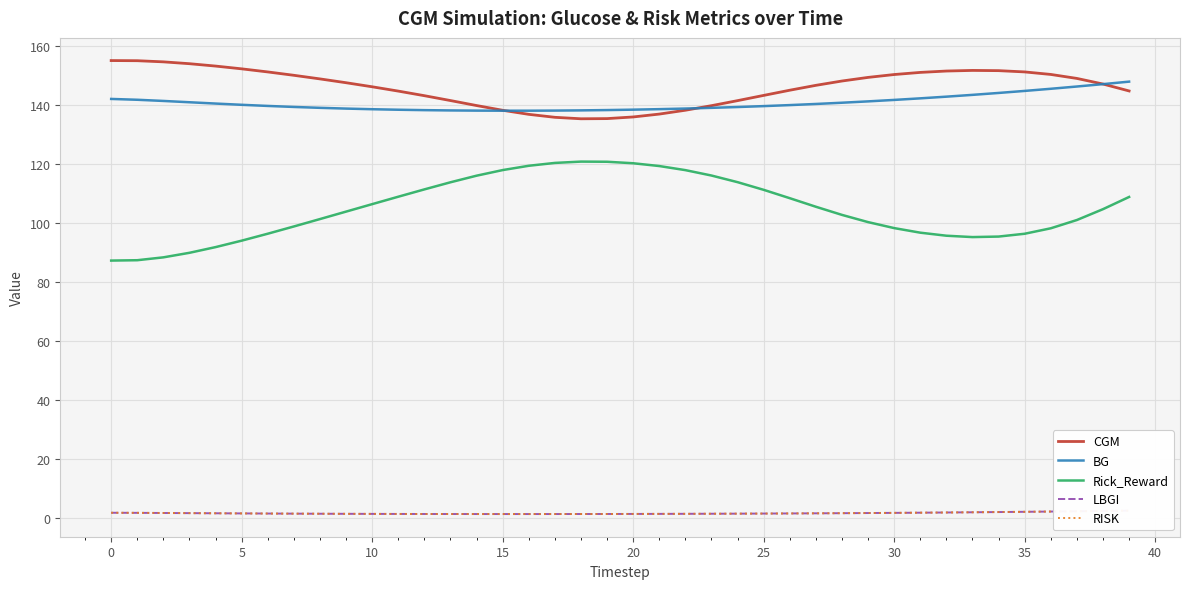

Reading left to right, what are all the values shown in this chart?

CGM: 155.2	155.1	154.7	154.1	153.3	152.3	151.3	150.2	148.9	147.6	146.3	144.8	143.2	141.6	139.9	138.3	136.9	135.9	135.4	135.5	136.0	137.0	138.3	139.9	141.6	143.3	145.1	146.8	148.2	149.4	150.4	151.1	151.6	151.8	151.7	151.3	150.4	149.1	147.2	144.9
BG: 142.1	141.9	141.5	141.0	140.6	140.2	139.8	139.4	139.1	138.9	138.7	138.5	138.3	138.2	138.2	138.2	138.2	138.2	138.3	138.4	138.5	138.7	138.9	139.1	139.4	139.7	140.1	140.4	140.9	141.3	141.8	142.3	142.9	143.5	144.2	144.9	145.6	146.4	147.2	148.0
Rick_Reward: 87.4	87.5	88.5	90.0	91.9	94.1	96.5	98.9	101.4	104.0	106.5	109.0	111.5	113.9	116.1	118.0	119.5	120.5	120.9	120.9	120.3	119.4	118.0	116.2	113.9	111.3	108.5	105.6	102.8	100.4	98.4	96.8	95.8	95.3	95.5	96.5	98.3	101.1	104.8	108.9
LBGI: 1.9	1.9	1.8	1.8	1.7	1.7	1.6	1.6	1.6	1.5	1.5	1.5	1.5	1.5	1.5	1.5	1.5	1.5	1.5	1.5	1.5	1.5	1.5	1.6	1.6	1.6	1.7	1.7	1.8	1.8	1.9	1.9	2.0	2.1	2.1	2.2	2.3	2.4	2.5	2.6
RISK: 1.9	1.9	1.8	1.8	1.7	1.7	1.6	1.6	1.6	1.5	1.5	1.5	1.5	1.5	1.5	1.5	1.5	1.5	1.5	1.5	1.5	1.5	1.5	1.6	1.6	1.6	1.7	1.7	1.8	1.8	1.9	1.9	2.0	2.1	2.1	2.2	2.3	2.4	2.5	2.6